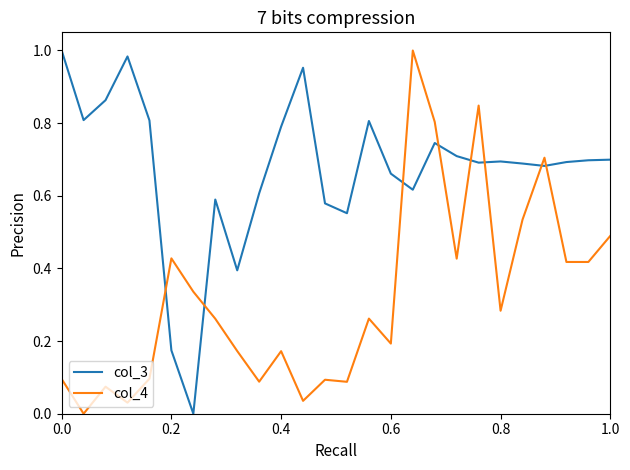

Rank the series by their average value, from highest to lowest.

col_3, col_4